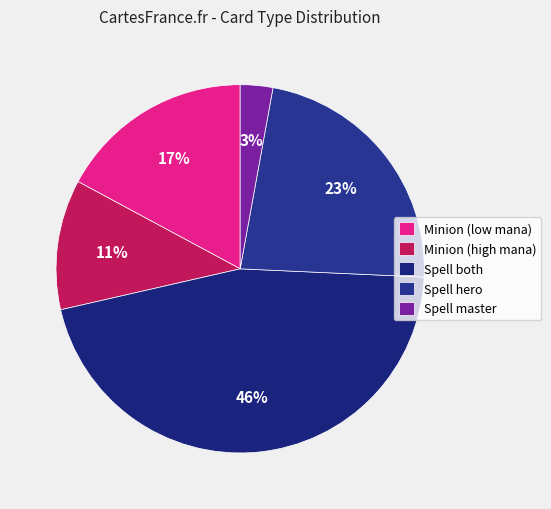

Combined, do Spell master and Spell both account for over 50%?

No